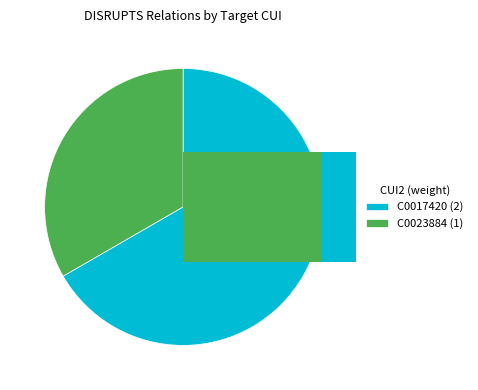

Rank the categories by value from lowest to highest.

33.3%
(1), 66.7%
(2)